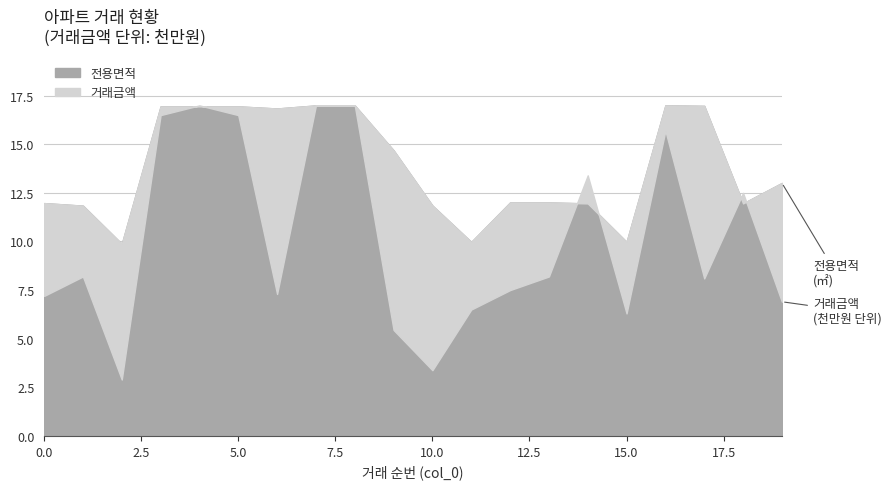

Which series changed the most between 2 and 4?

거래금액